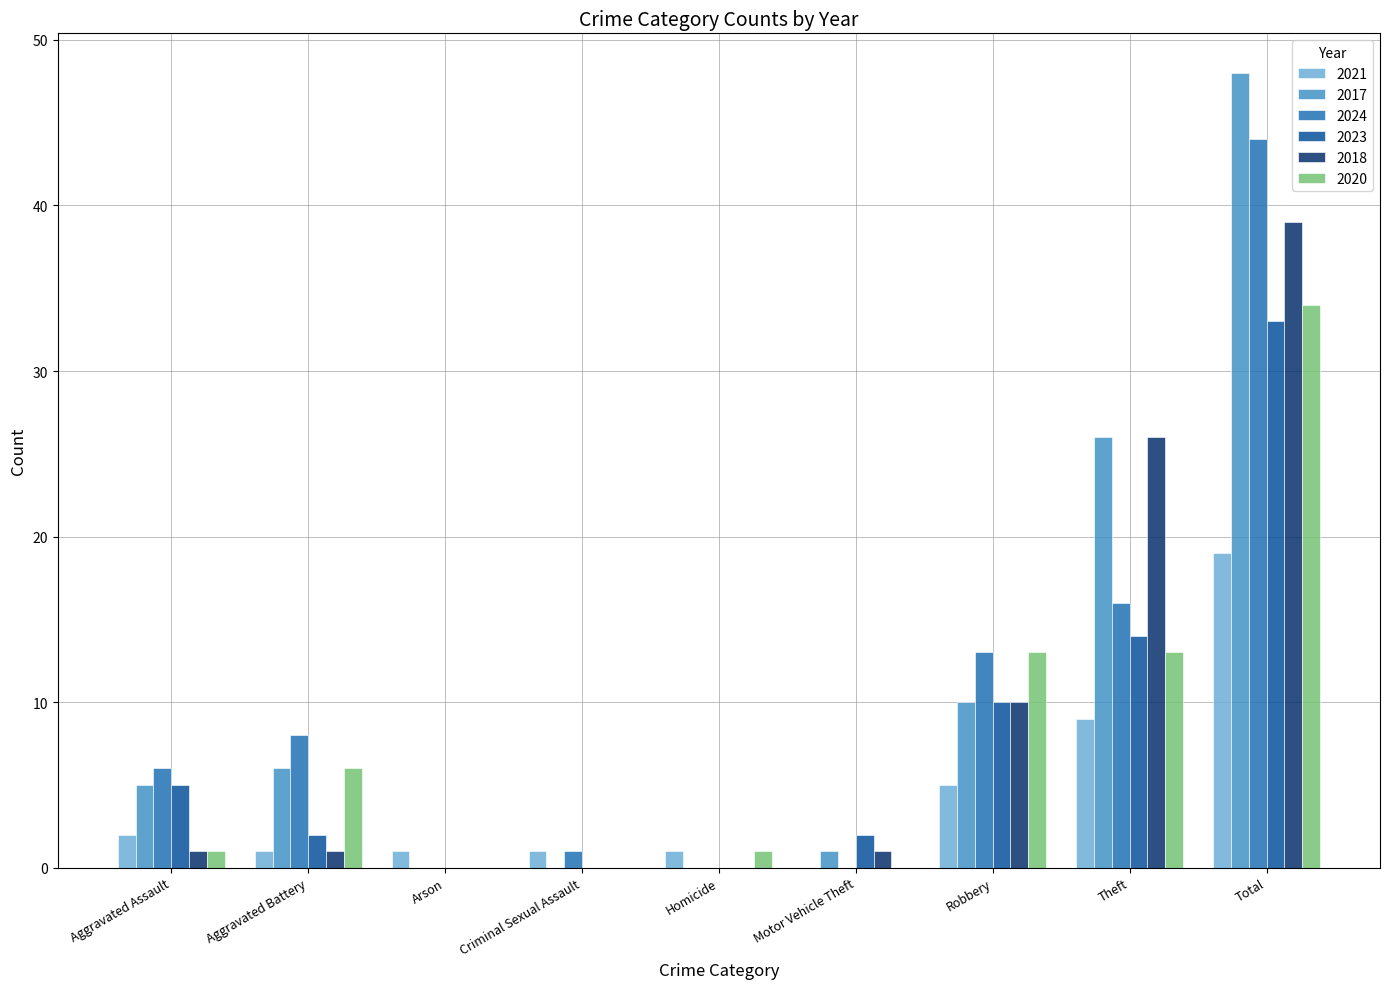

Is the value of 2024 at Total greater than the value of 2021 at Motor Vehicle Theft?

Yes